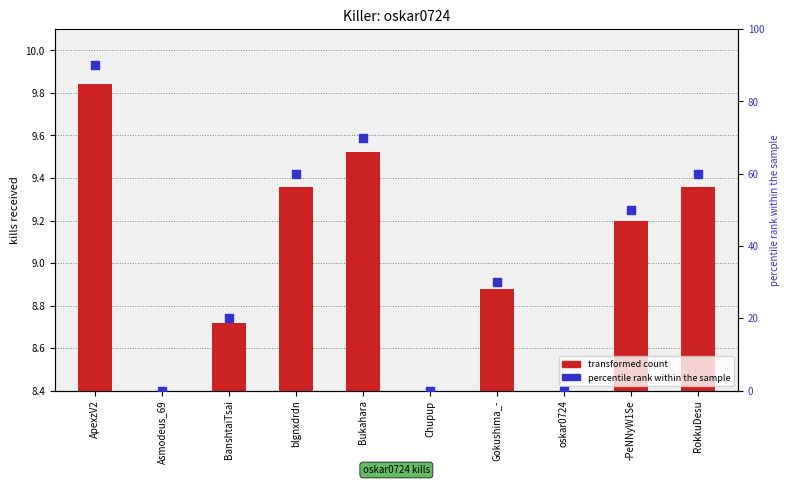

Is the value of percentile rank within the sample at blgnxdrdn greater than the value of transformed count at blgnxdrdn?

Yes